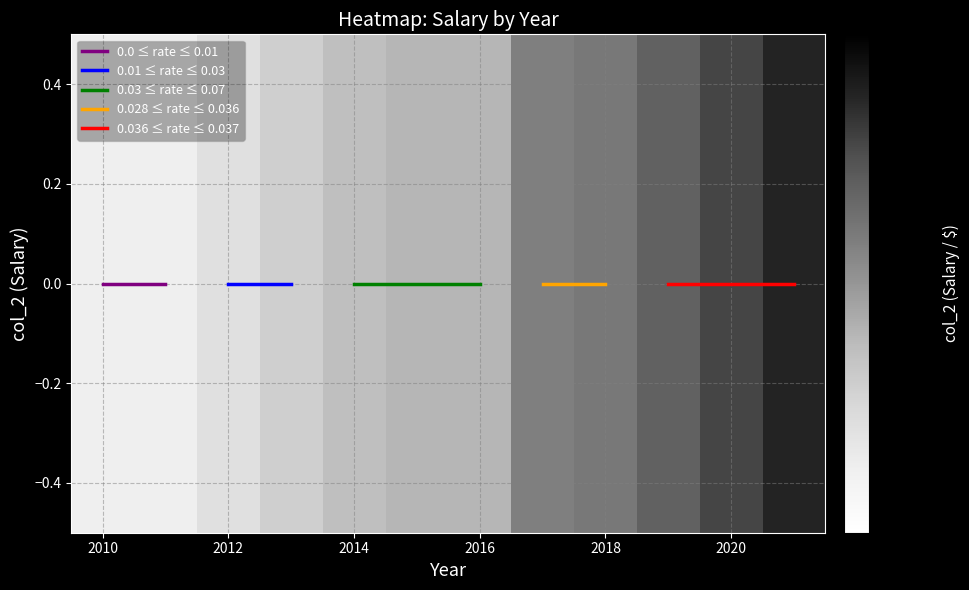

Count the number of values greater than 118500.

5